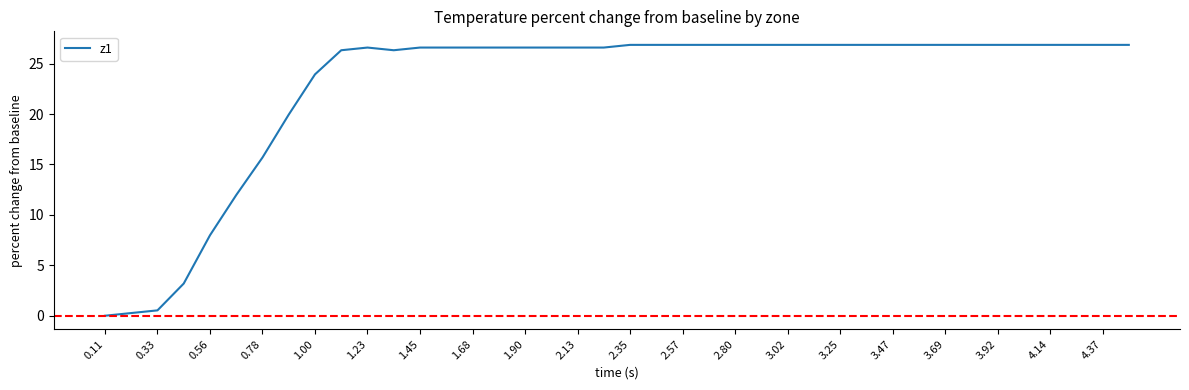

What is the difference between the maximum and minimum values?

26.9